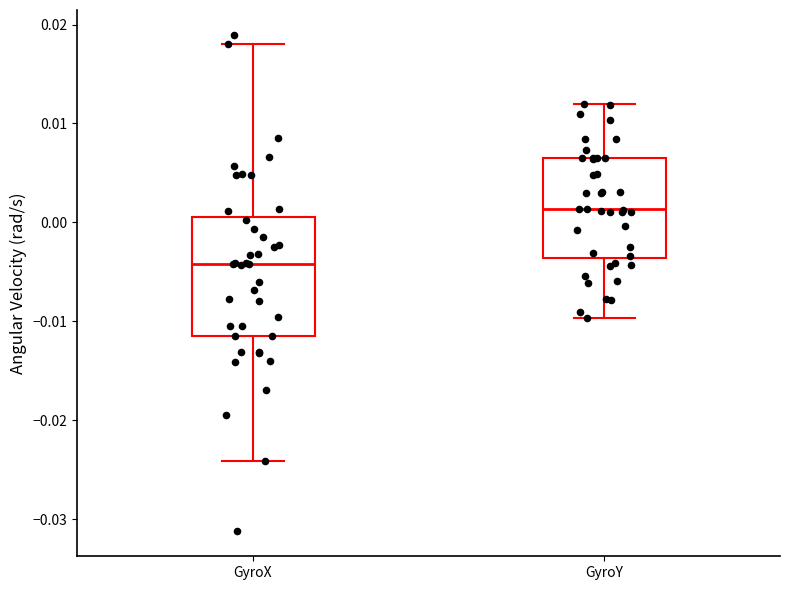

Where is the upper edge of the box for GyroX on the y-axis? The values are not printed on the chart, so give them approximately, as read against the axis.

0.000